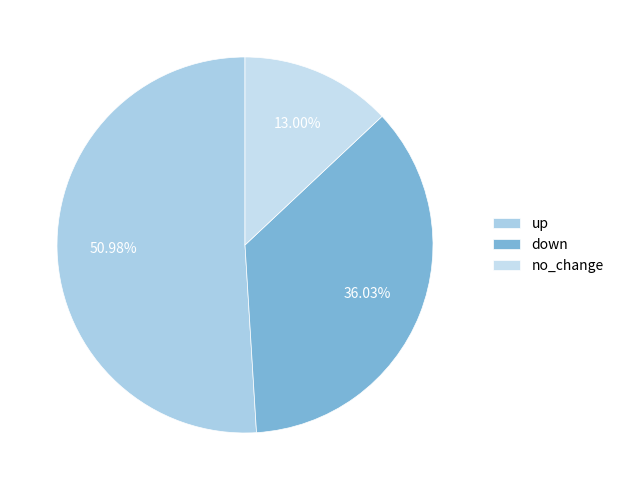

Which has a higher value, no_change or up?

up